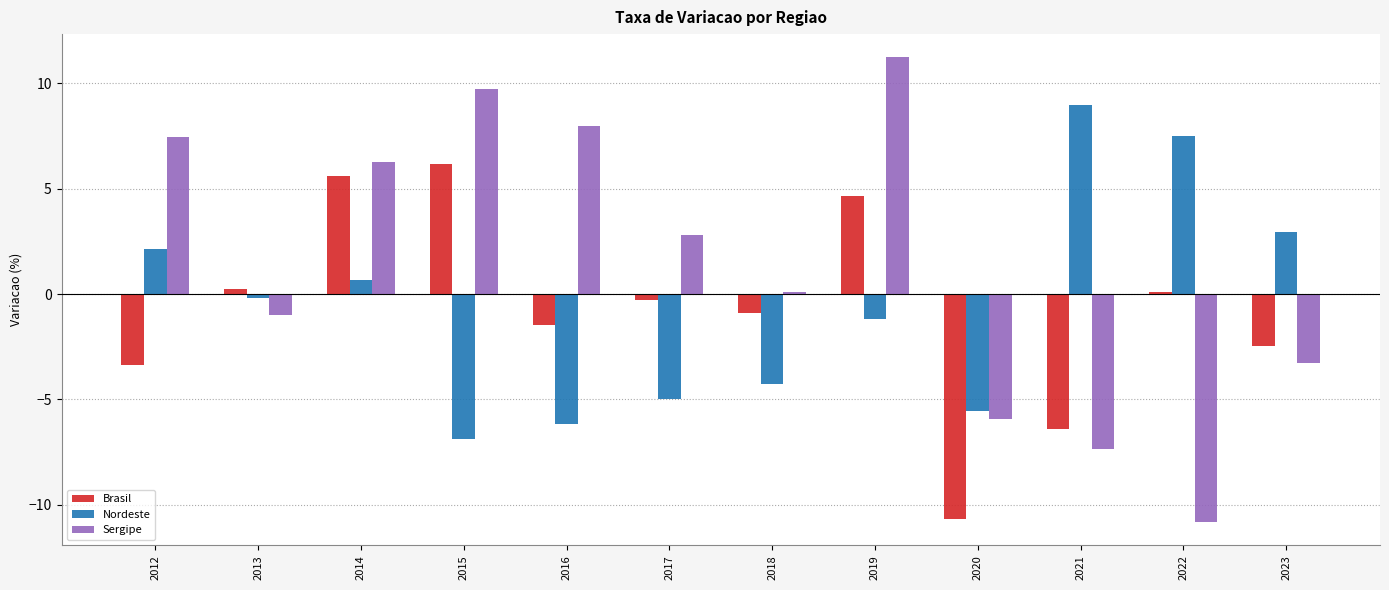

At 2019, list the series in order from smallest to largest.

Nordeste, Brasil, Sergipe